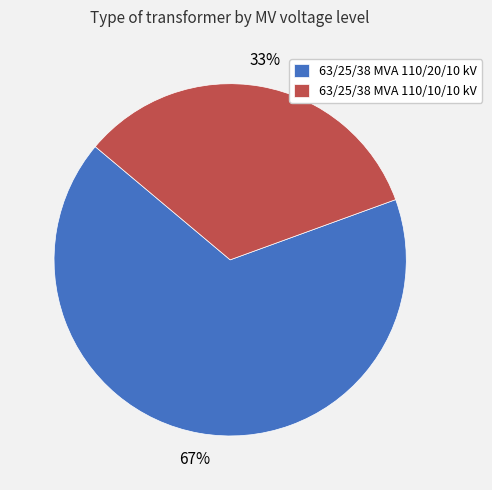

How many segments does this pie chart have?

2